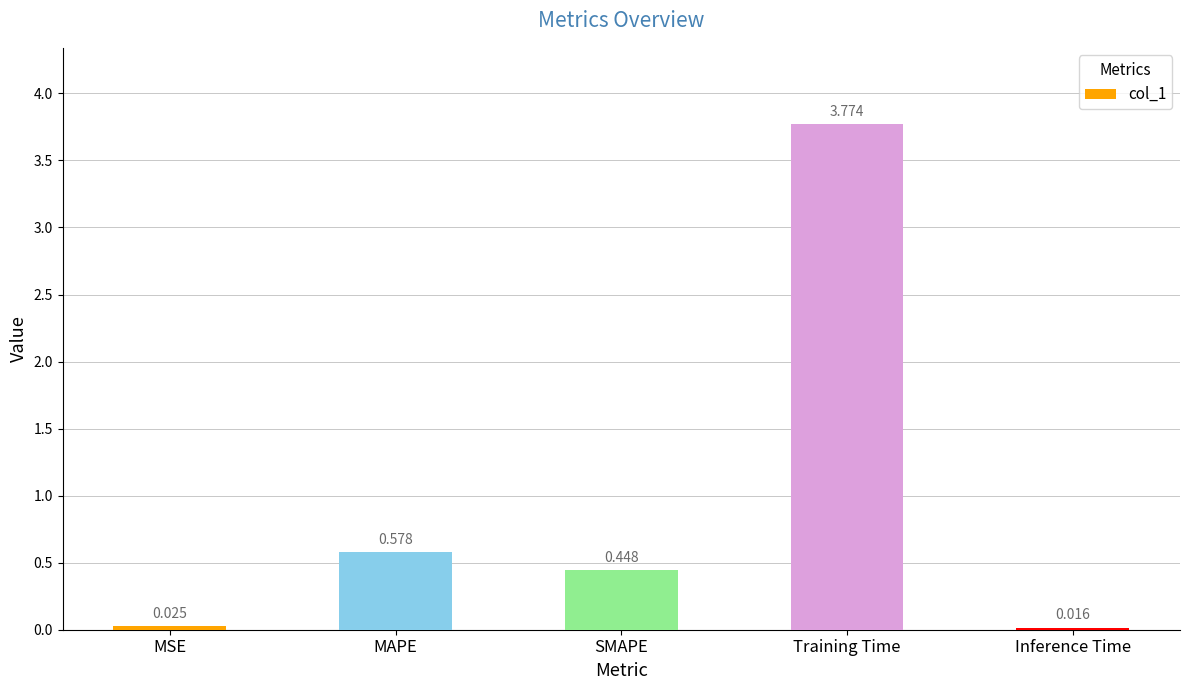

What is the label of the 5th bar from the left?

Inference Time